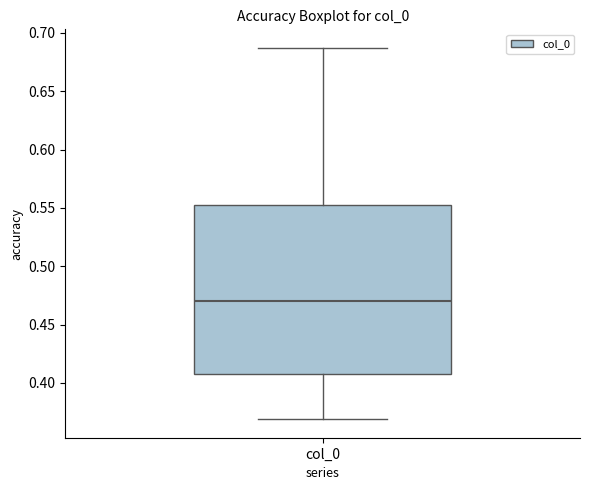

Transcribe this box plot: give where the median line is, the range the box spans, and where the two whiskers end, as read against the y-axis. The values are not printed on the chart, so give them approximately, as read against the axis.

median 0.470, box 0.410 to 0.555, whiskers 0.370 to 0.685